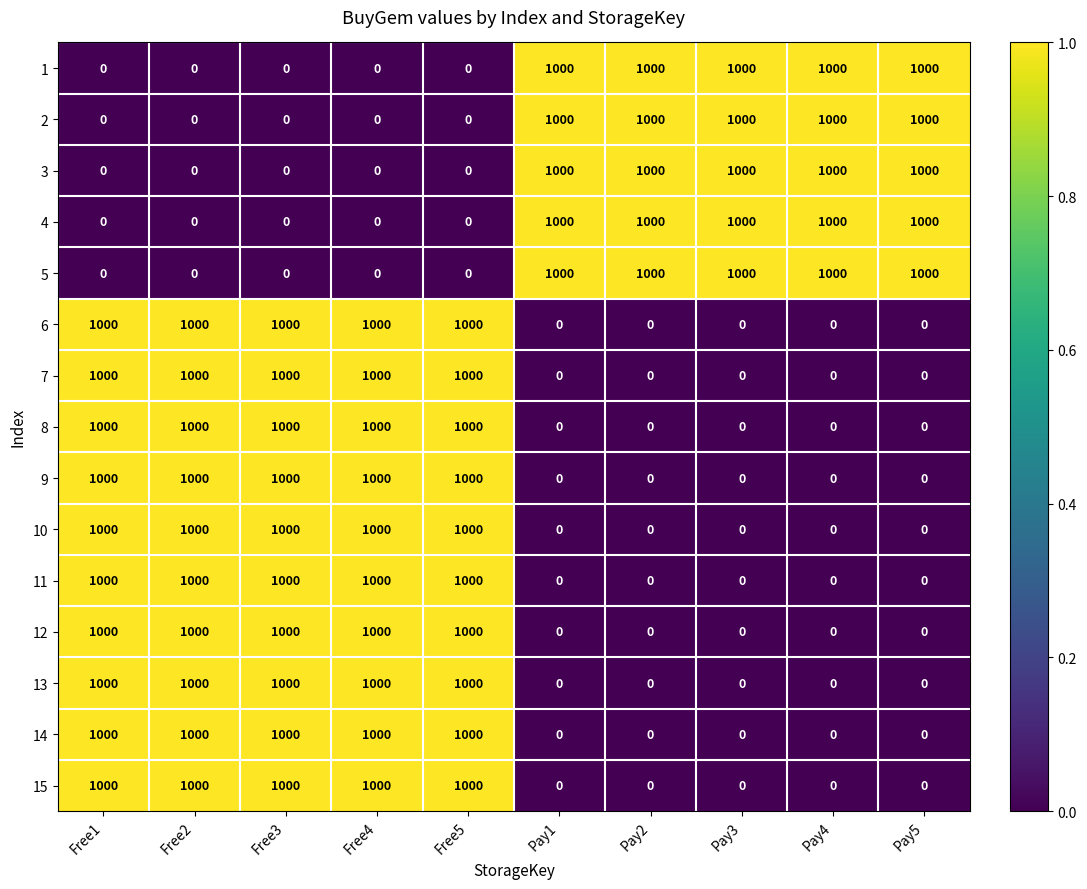

What is the spread (max minus min) of values at Pay2?

1000